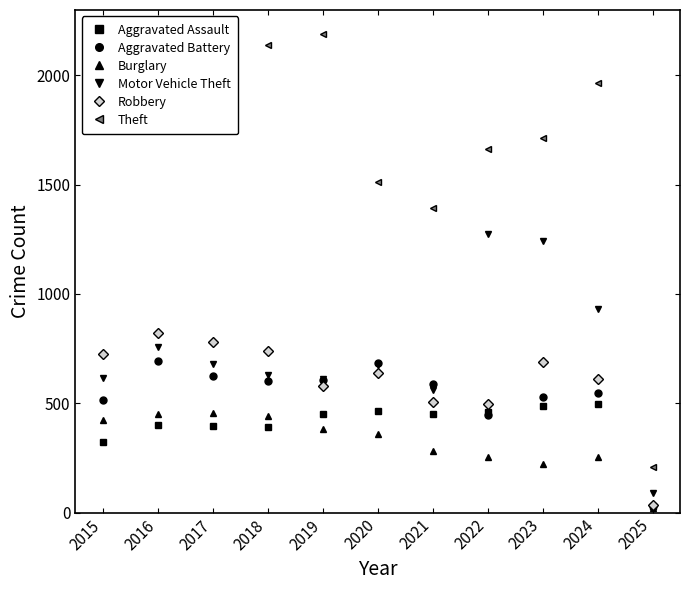

Which category has the highest value in the Robbery series?

2016